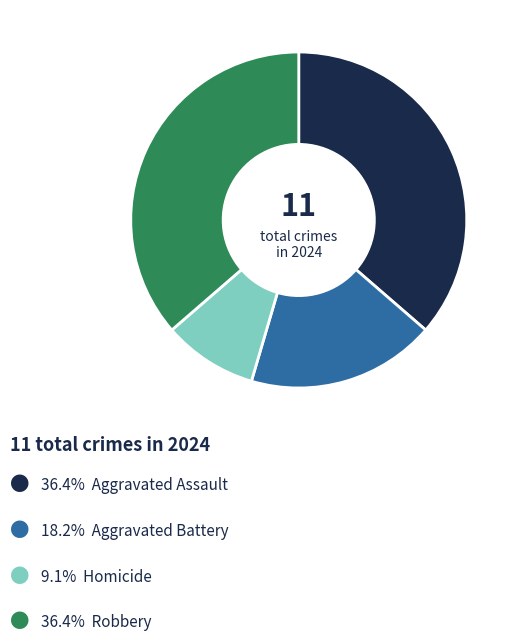

Does any single category account for the majority?

No